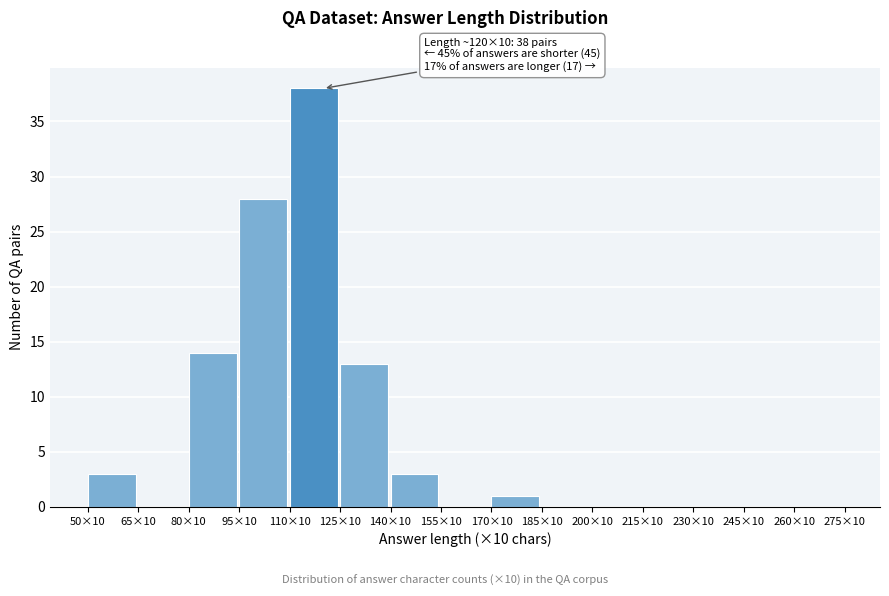

Reading left to right, transcribe all the data shown in this chart.

50×10=3	65×10=0	80×10=14	95×10=28	110×10=38	125×10=13	140×10=3	155×10=0	170×10=1	185×10=0	200×10=0	215×10=0	230×10=0	245×10=0	260×10=0